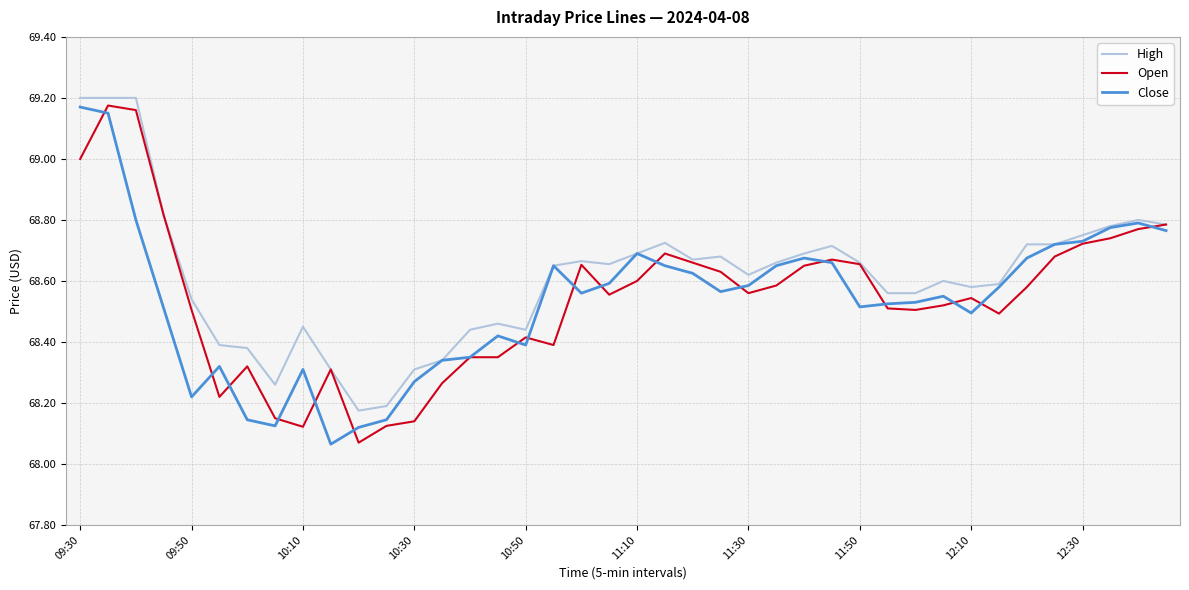

Which series has the largest total across all categories?

High